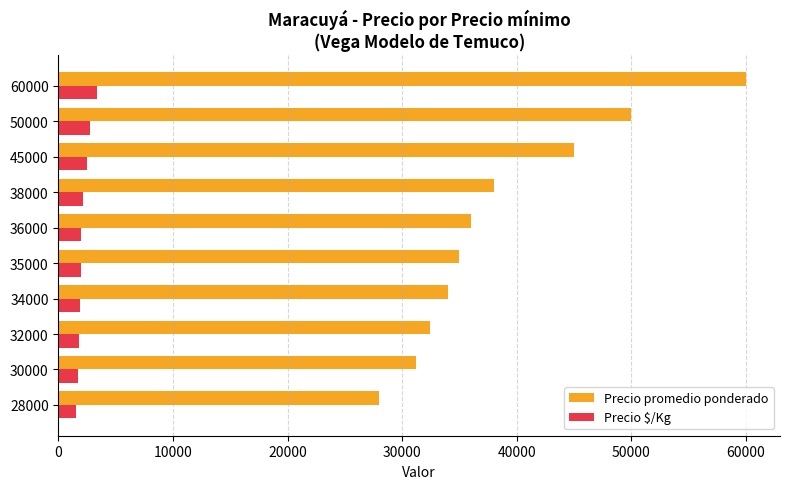

Which series has the widest spread of values?

Precio promedio ponderado